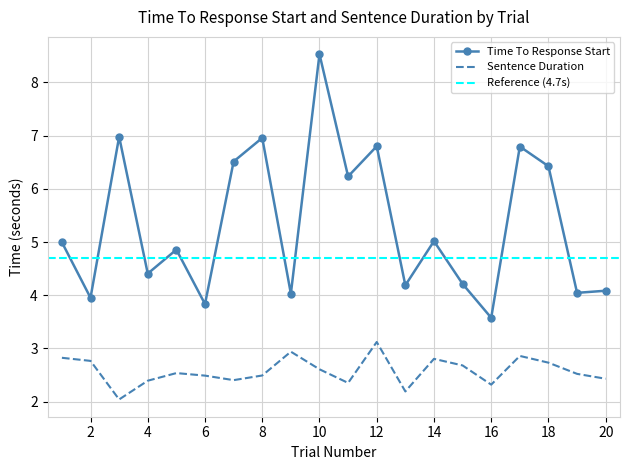

The value of Sentence Duration at 9 is 0.7. True or false?

False